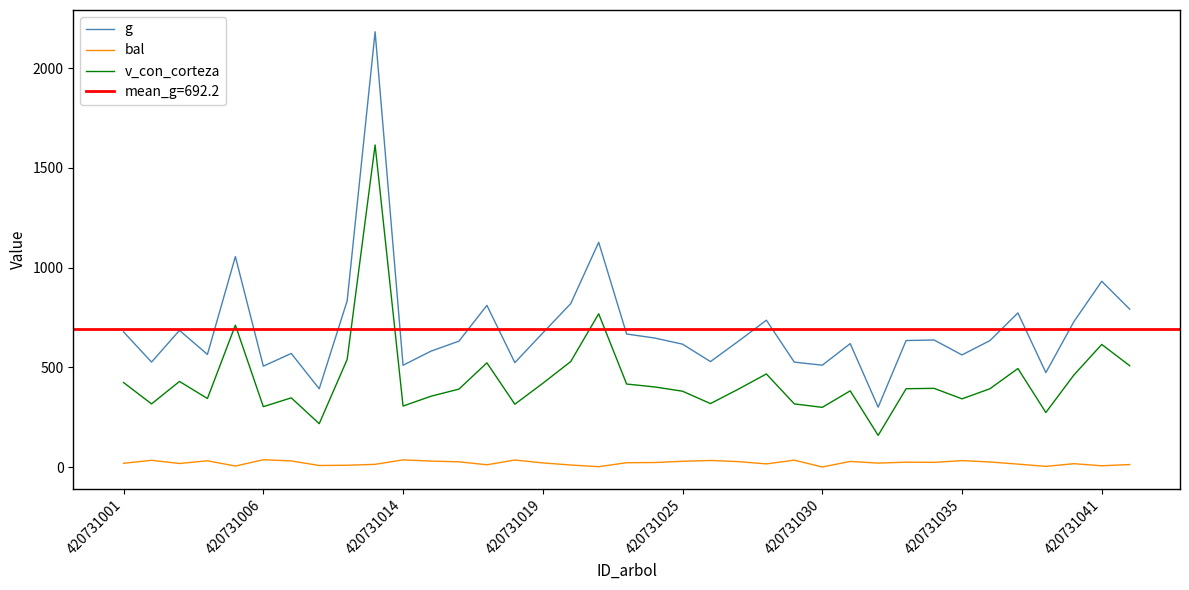

What is the approximate value of bal at 420731001?

18.6